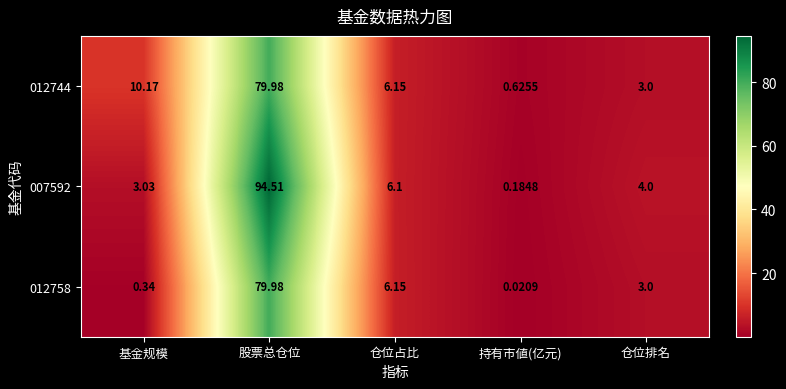

At which label does 012758 first exceed 3?

股票总仓位